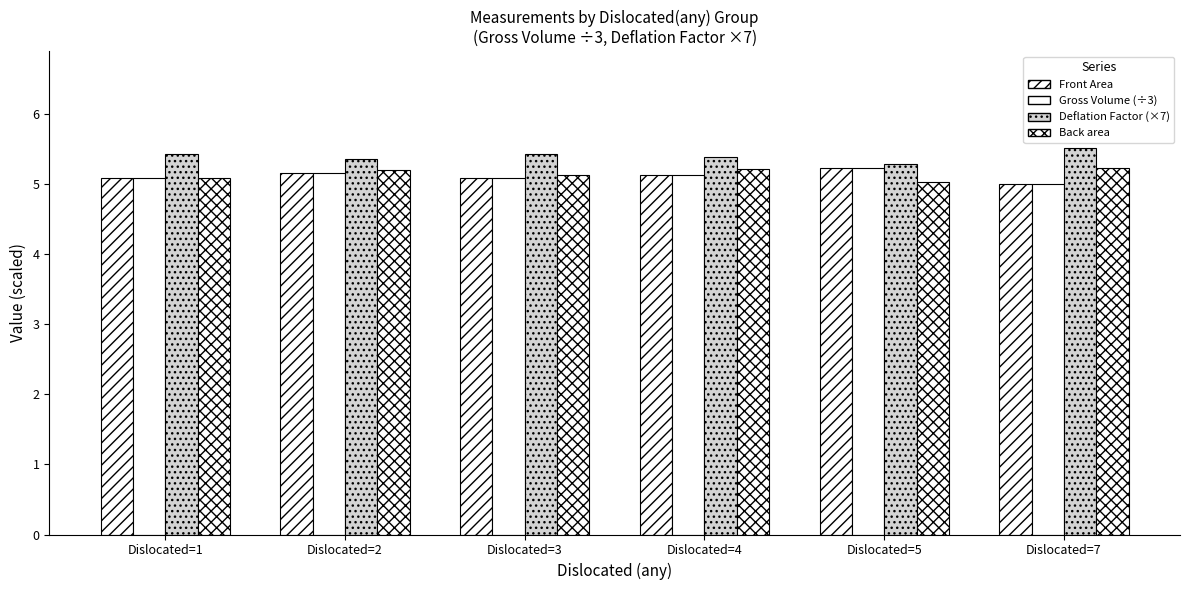

The value of Front Area at Dislocated=3 is 7.4. True or false?

False